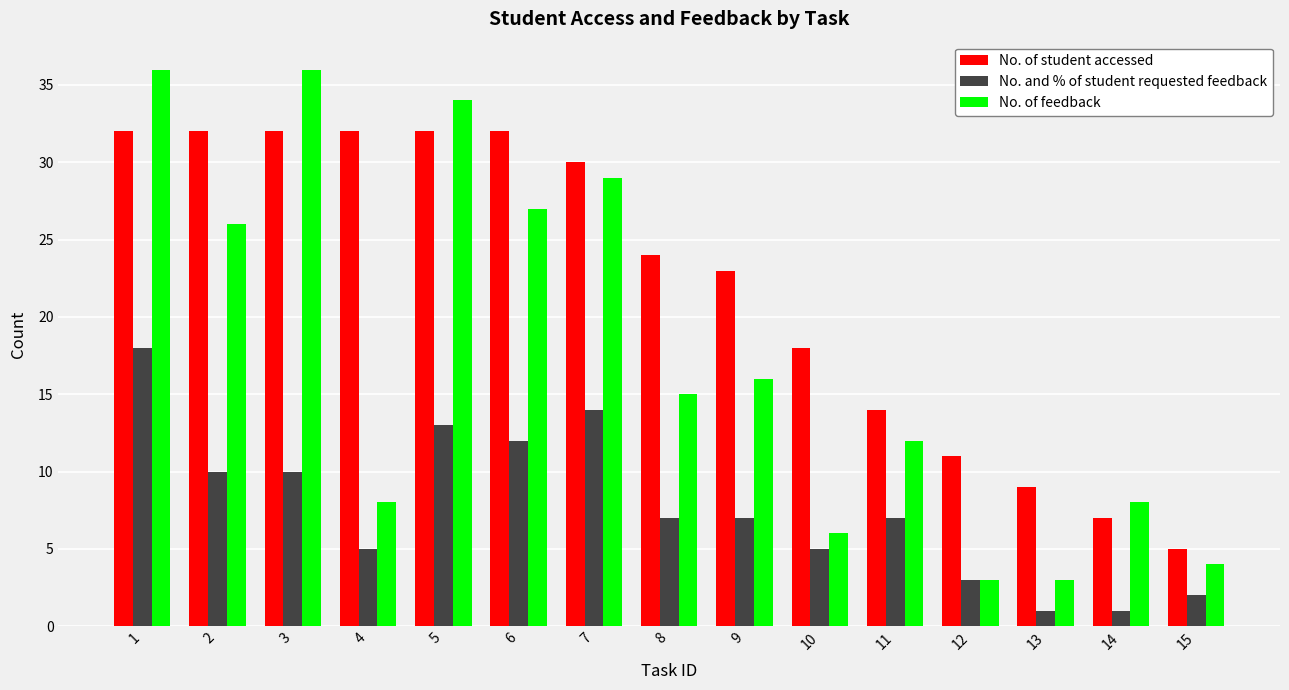

What is the smallest value displayed?

1